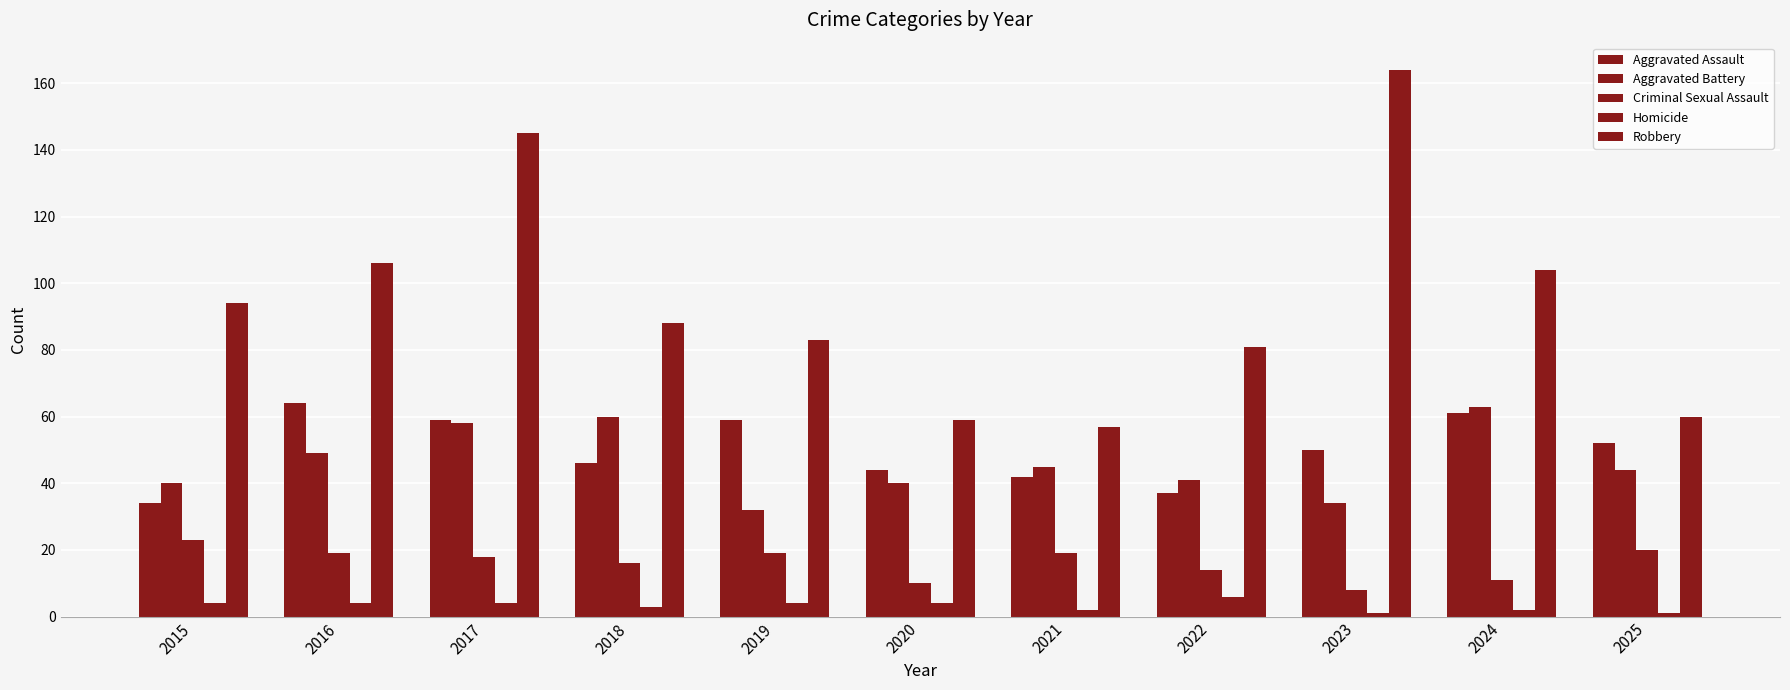

What is the difference between the highest and lowest values at 2016?

102